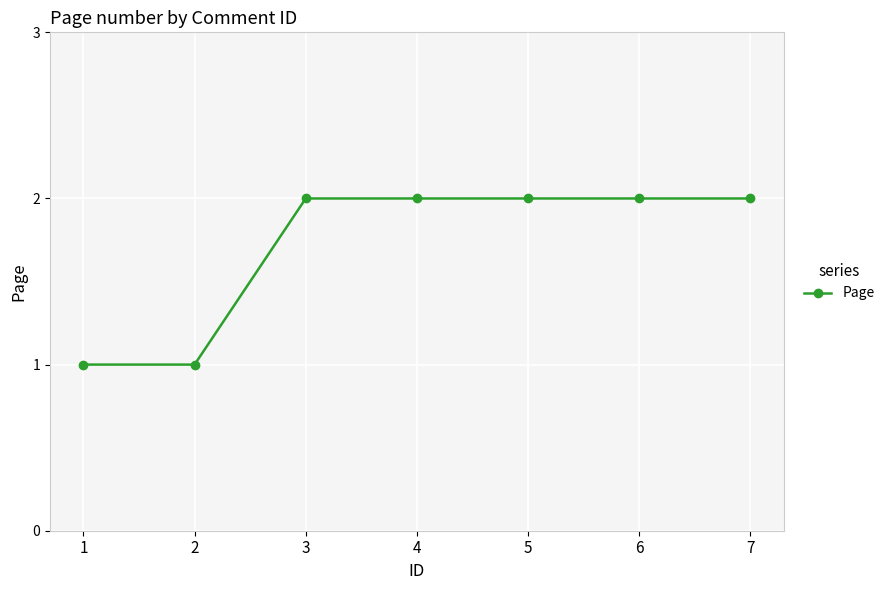

What is the approximate value at 3?

2